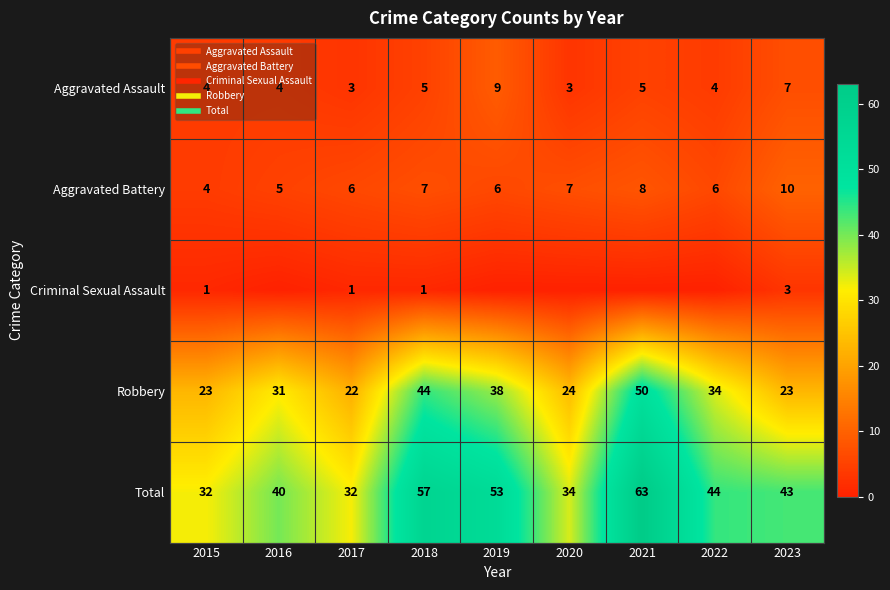

Which series has the widest spread of values?

Total